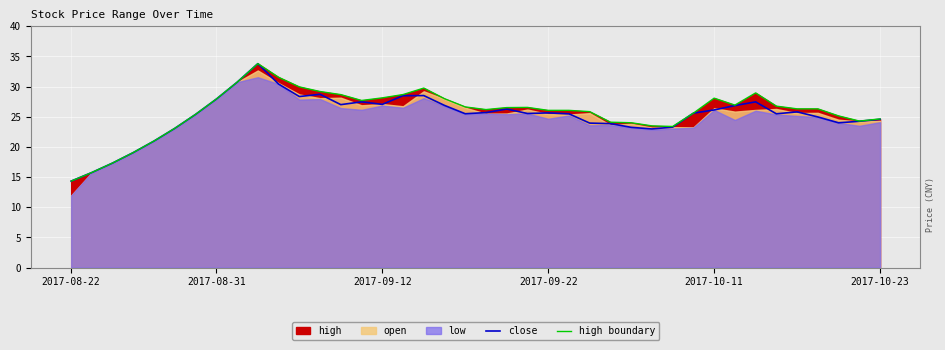

How many values in the high boundary series are below 26?

16